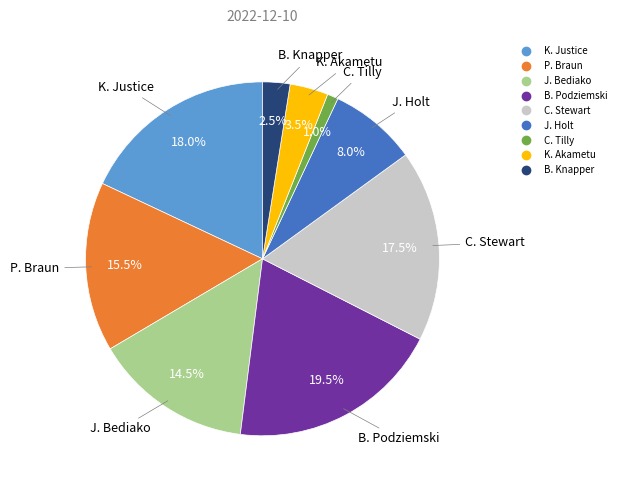

How much of the chart is everything except K. Akametu?

96.5%